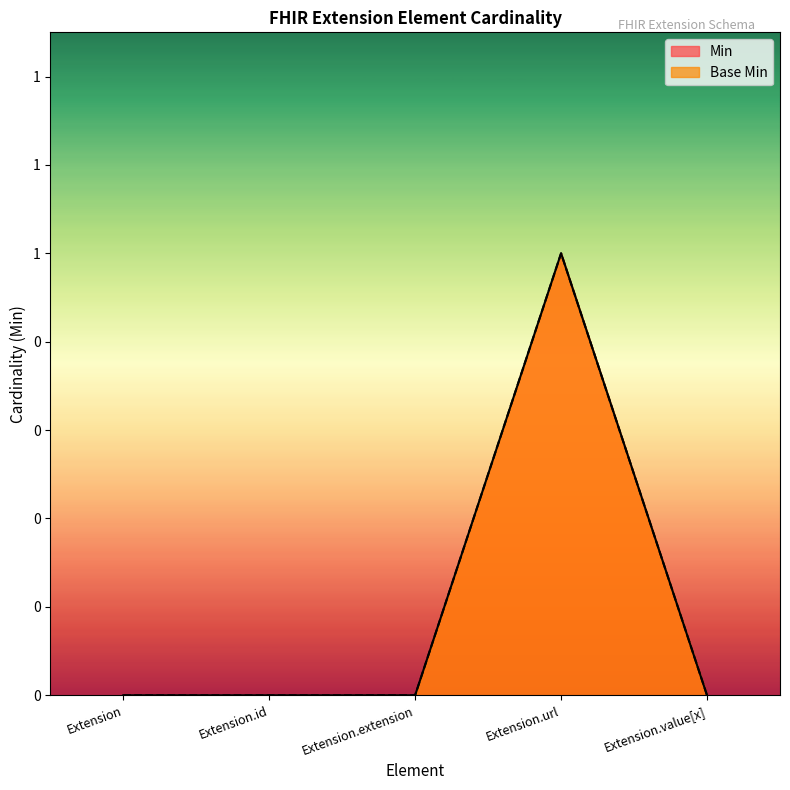

At which label does Min reach its minimum?

Extension